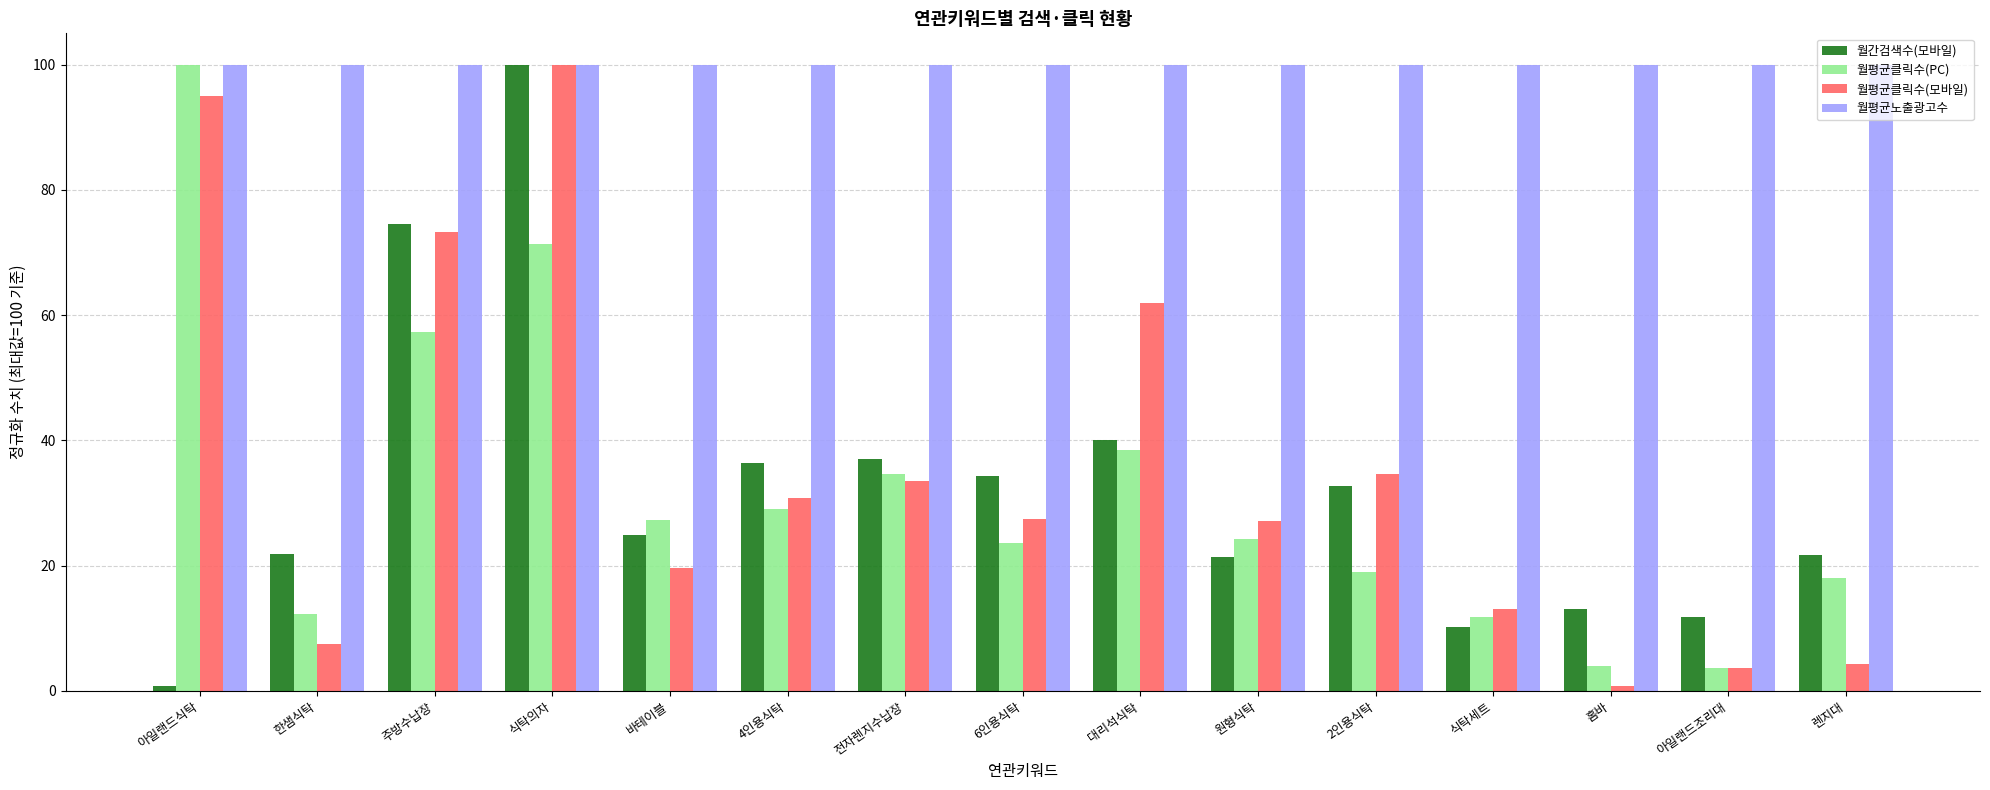

Is it true that 월간검색수(모바일) equals 116.2 at 주방수납장?

False